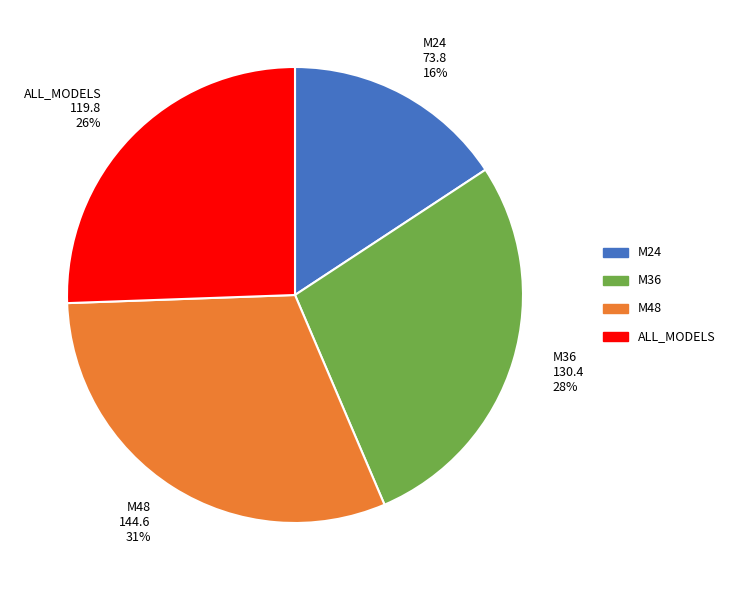

To the nearest percent, what is the difference between the M24 and M48 slice percentages?

15%